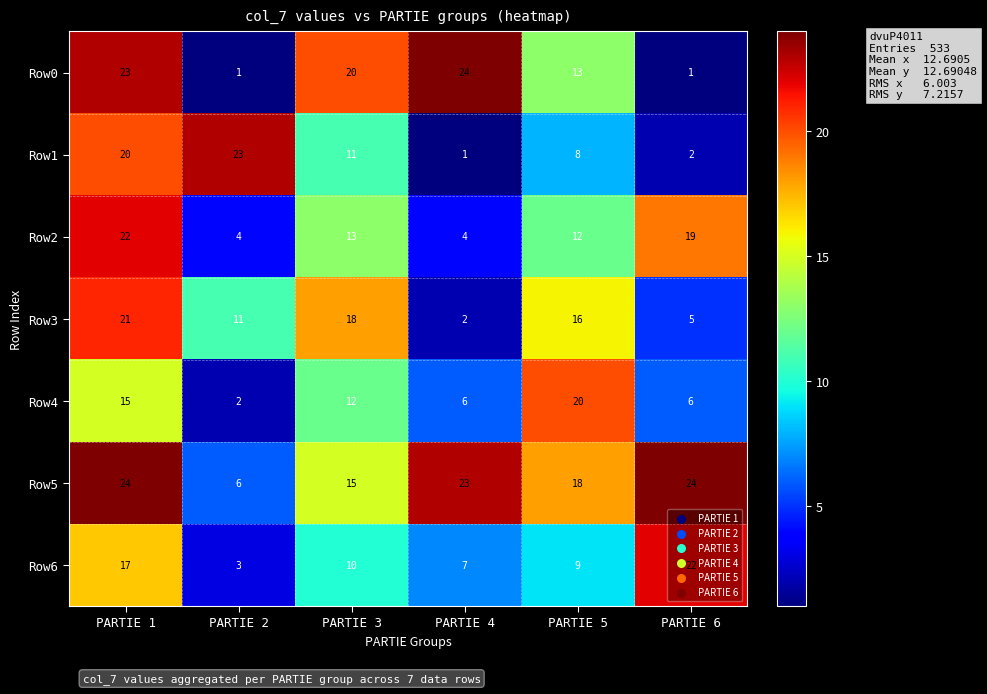

What is the maximum value for Row0?

24